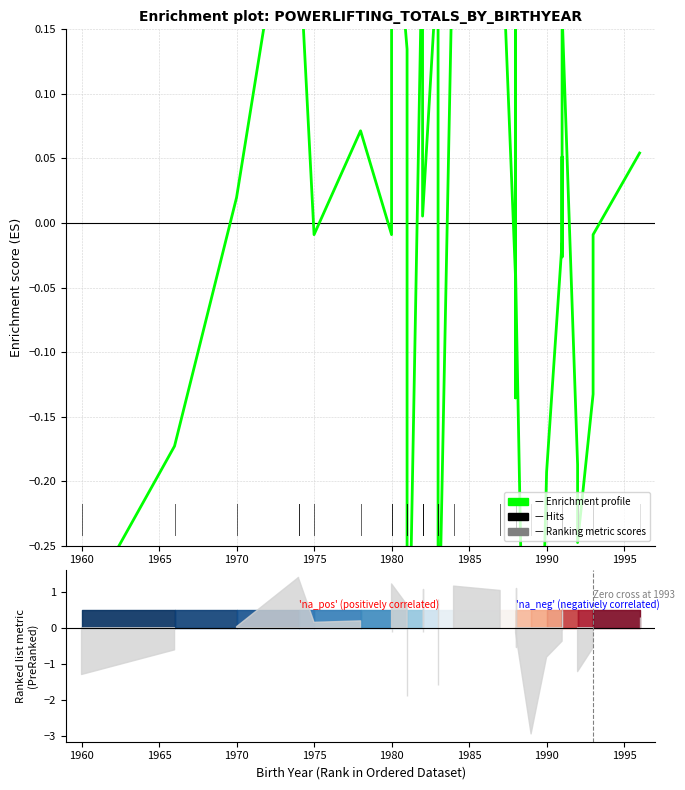

What position from the left is 1975?

5